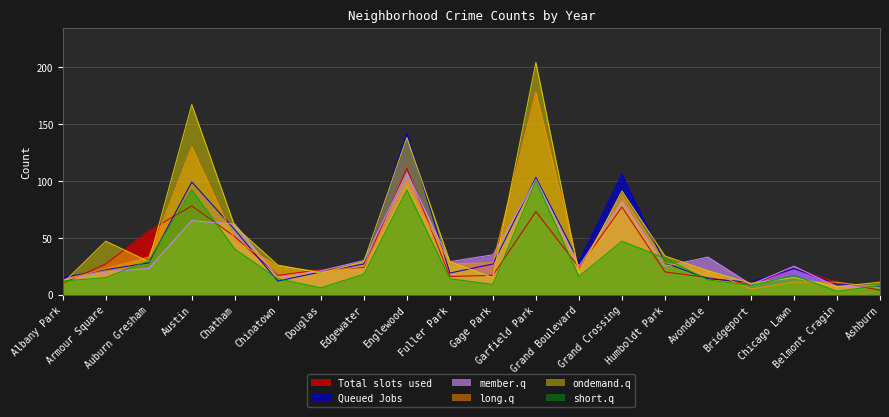

Between Fuller Park and Avondale, which series saw the biggest shift?

ondemand.q